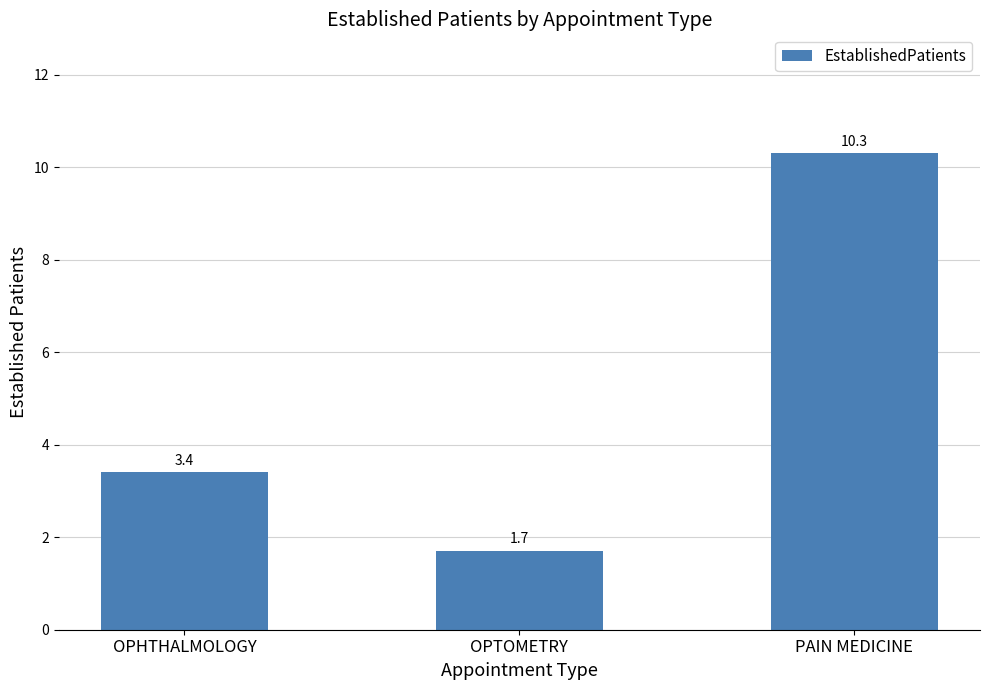

How many bars are there in total?

3